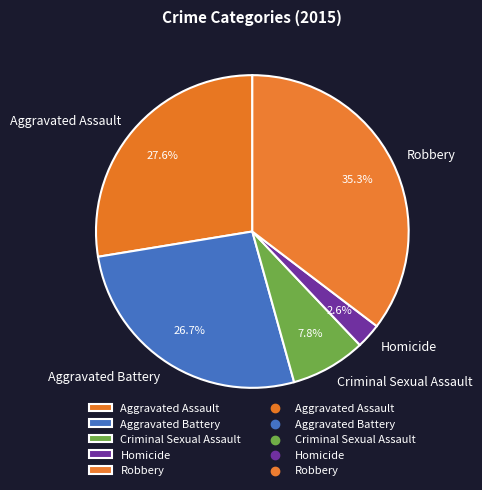

To the nearest percent, what portion does Aggravated Battery represent?

27%